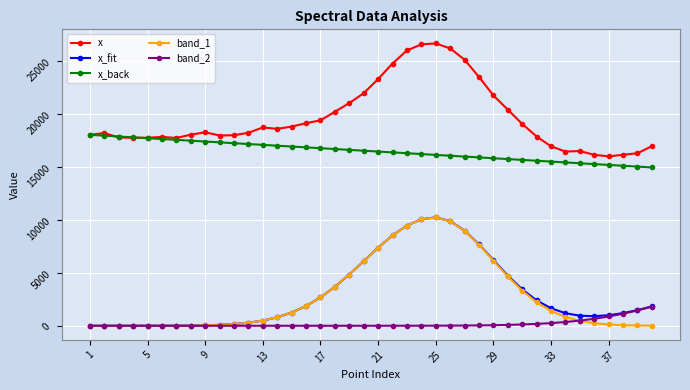

True or false: x has more than 1 points higher than both neighbors.

True